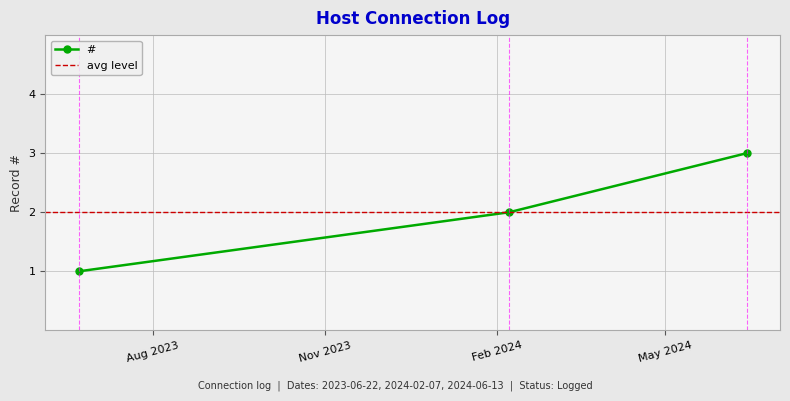

What is the change in value from 2023-06-22 08:26:55 to 2024-02-07 09:06:14?

+1